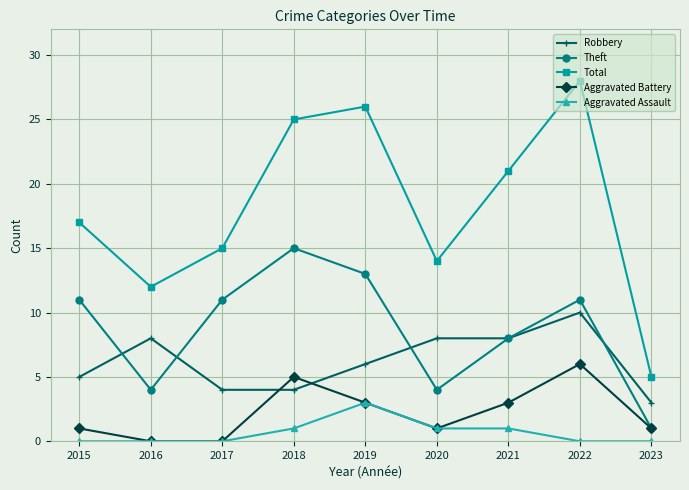

What value does the Aggravated Assault series have at 2019?

3